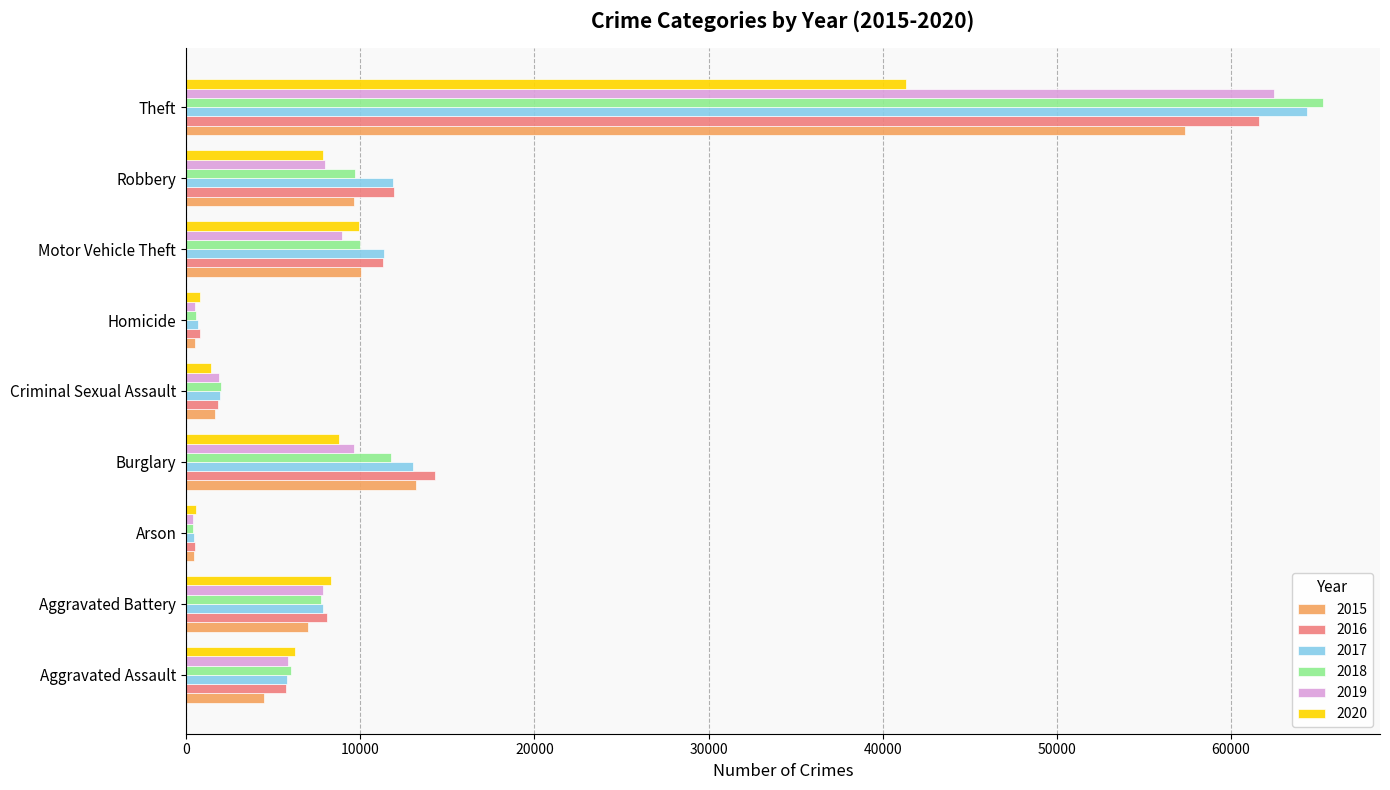

At which label does 2017 reach its peak?

Theft